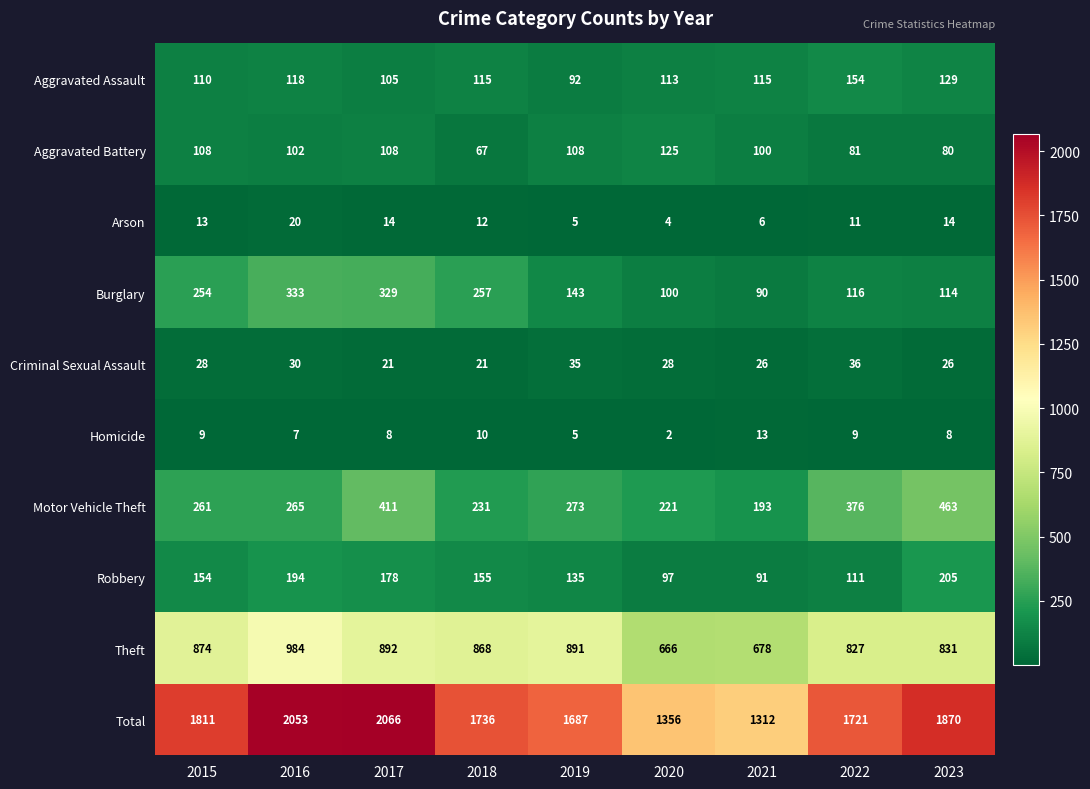

At which category is the sum across all series the highest?

2017